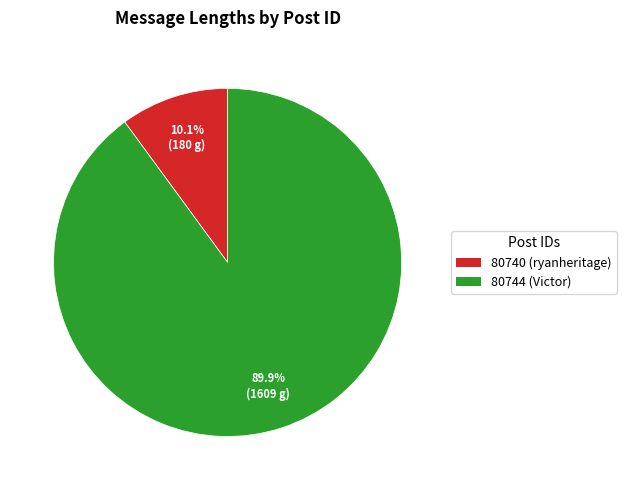

What is the ratio of the value at 80744 (Victor) to the value at 80740 (ryanheritage)?

8.9